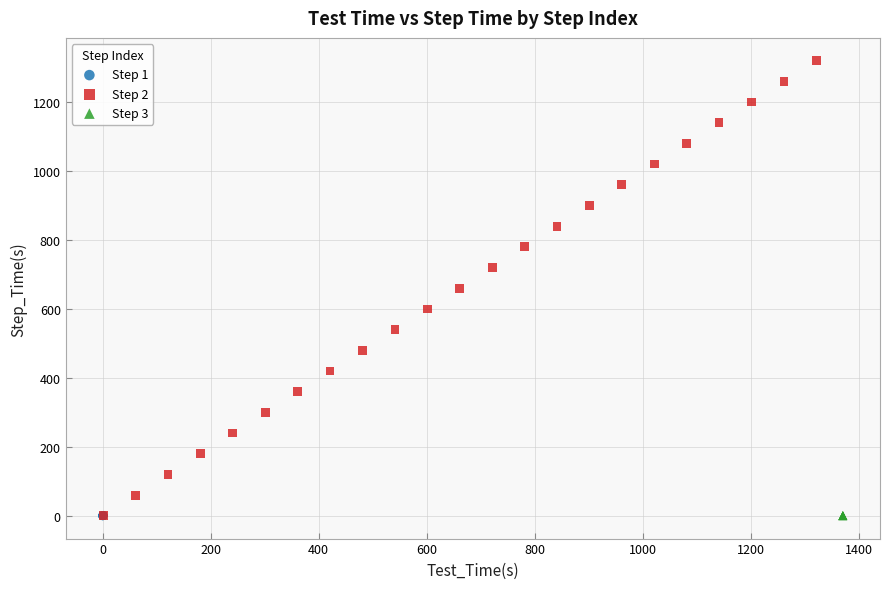

Which series reaches the maximum Y coordinate?

Step 2